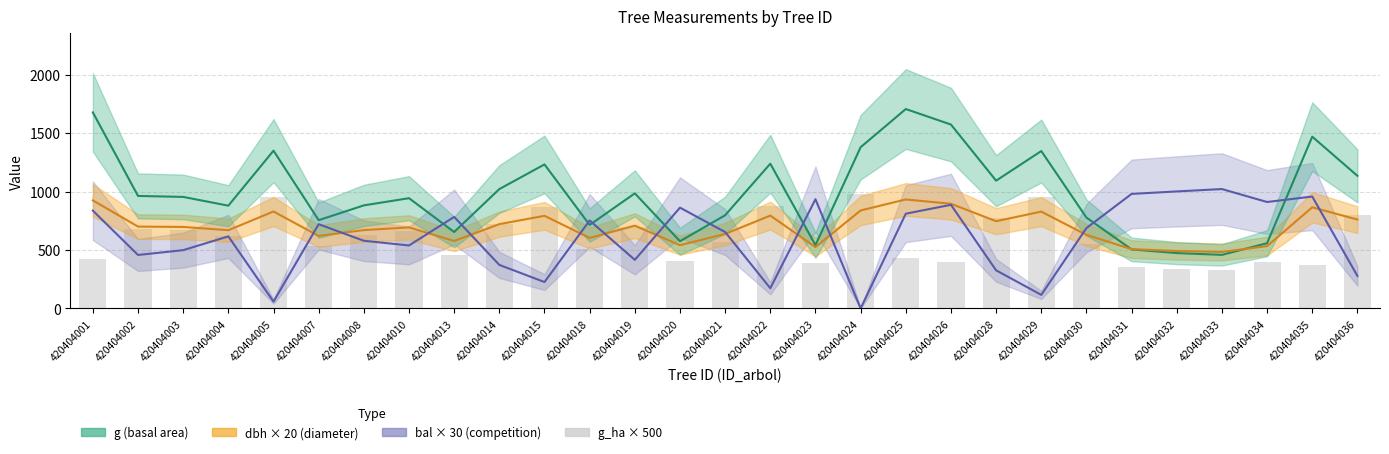

Which has a higher value, 420404033 or 420404030?

420404030